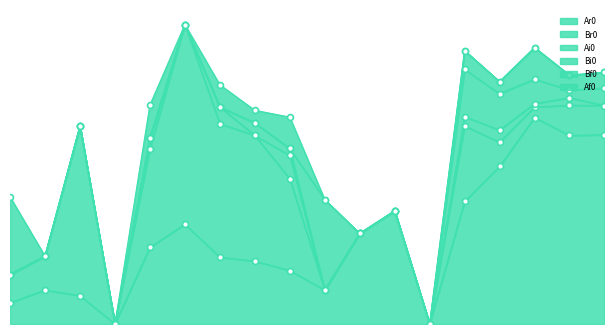

Which series has the widest spread of Y values?

Ar0